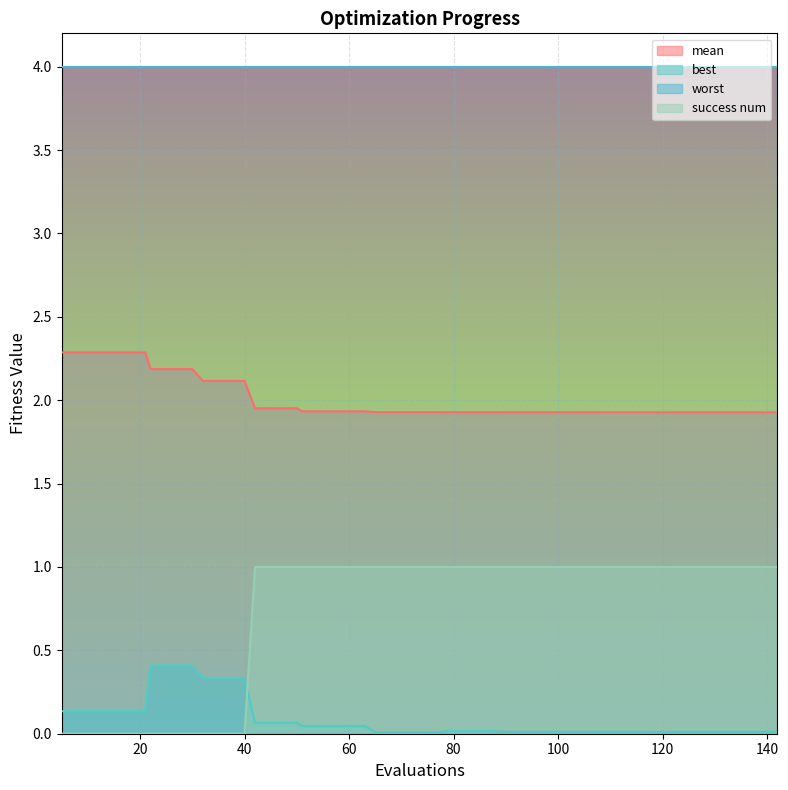

What is the value of the best point at the 2nd from the left?

0.1